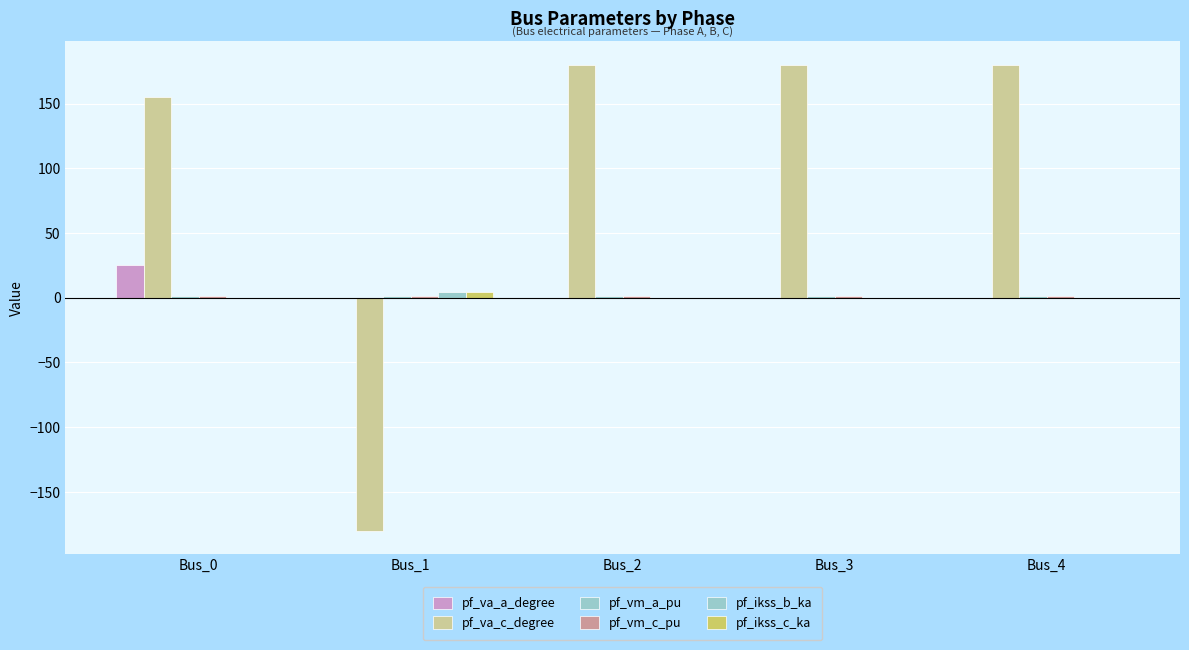

What is the average value of the pf_ikss_c_ka series?

1.0